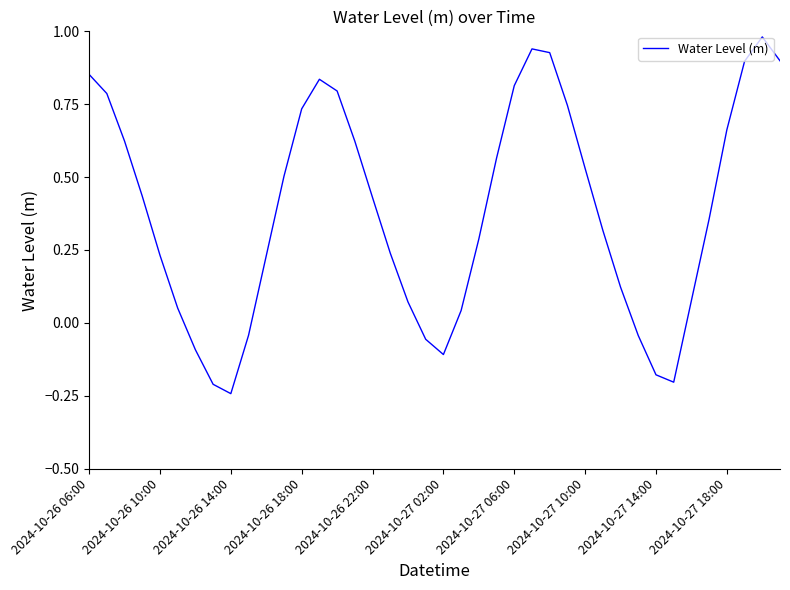

How many values are below 0?

9